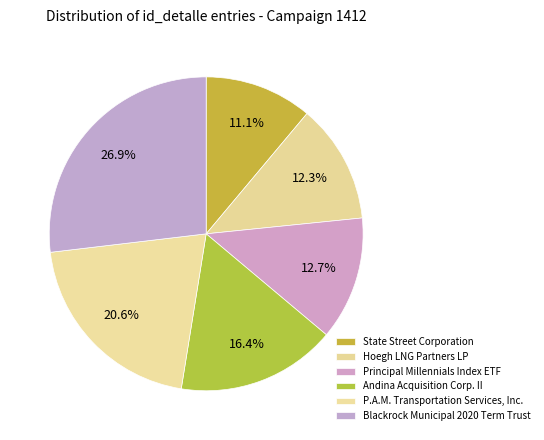

Which slice is the largest?

Blackrock Municipal 2020 Term Trust